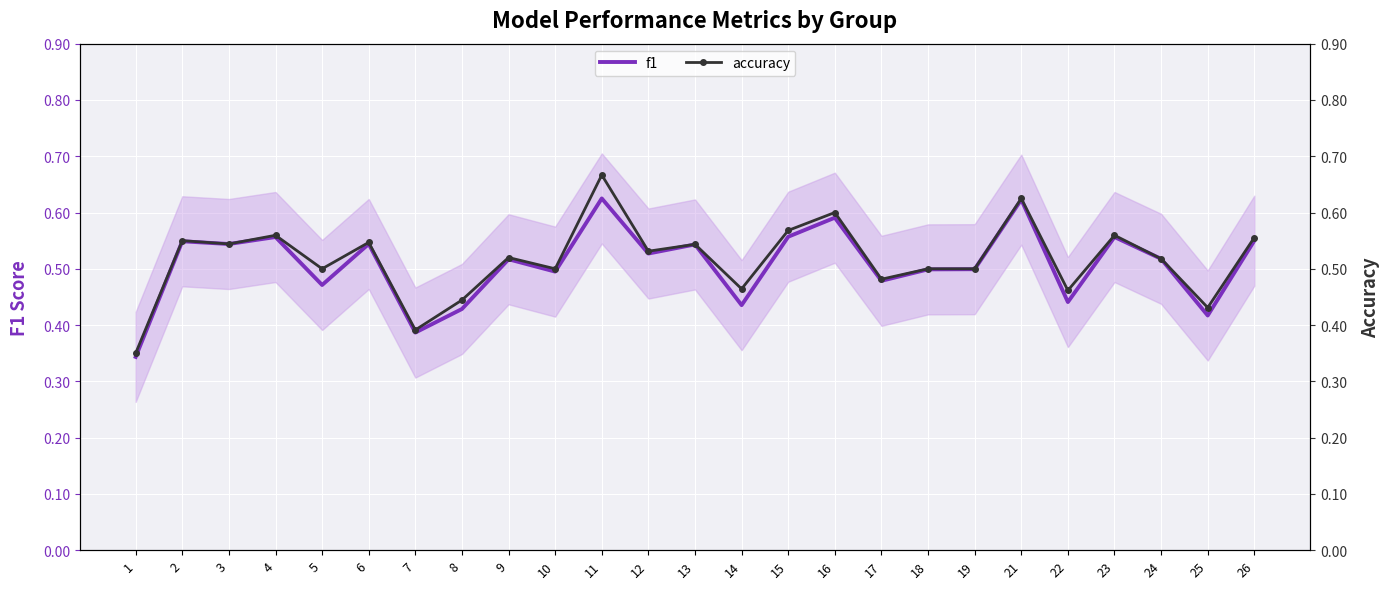

Rank the series at 22 from lowest to highest value.

f1, accuracy